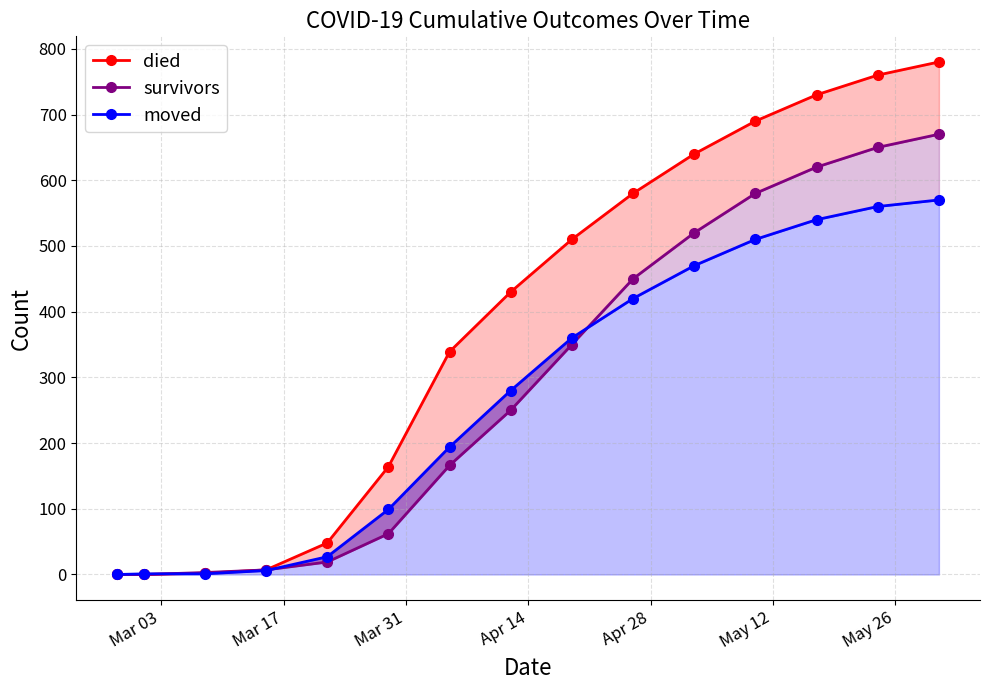

Where do moved and died first cross each other?

Mar 17 and Mar 31